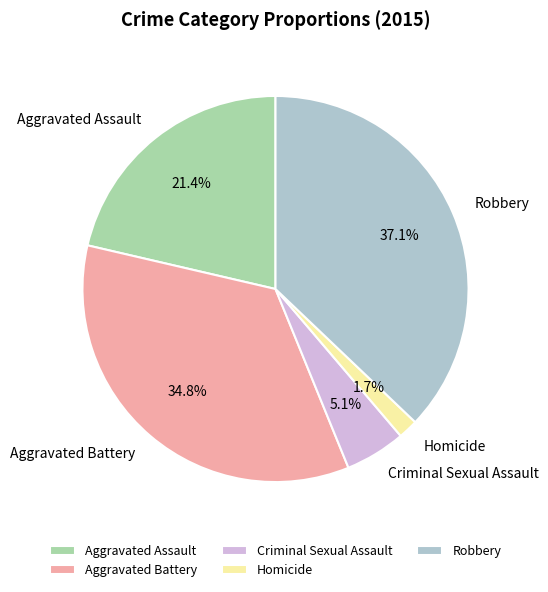

Count the number of slices in the pie.

5